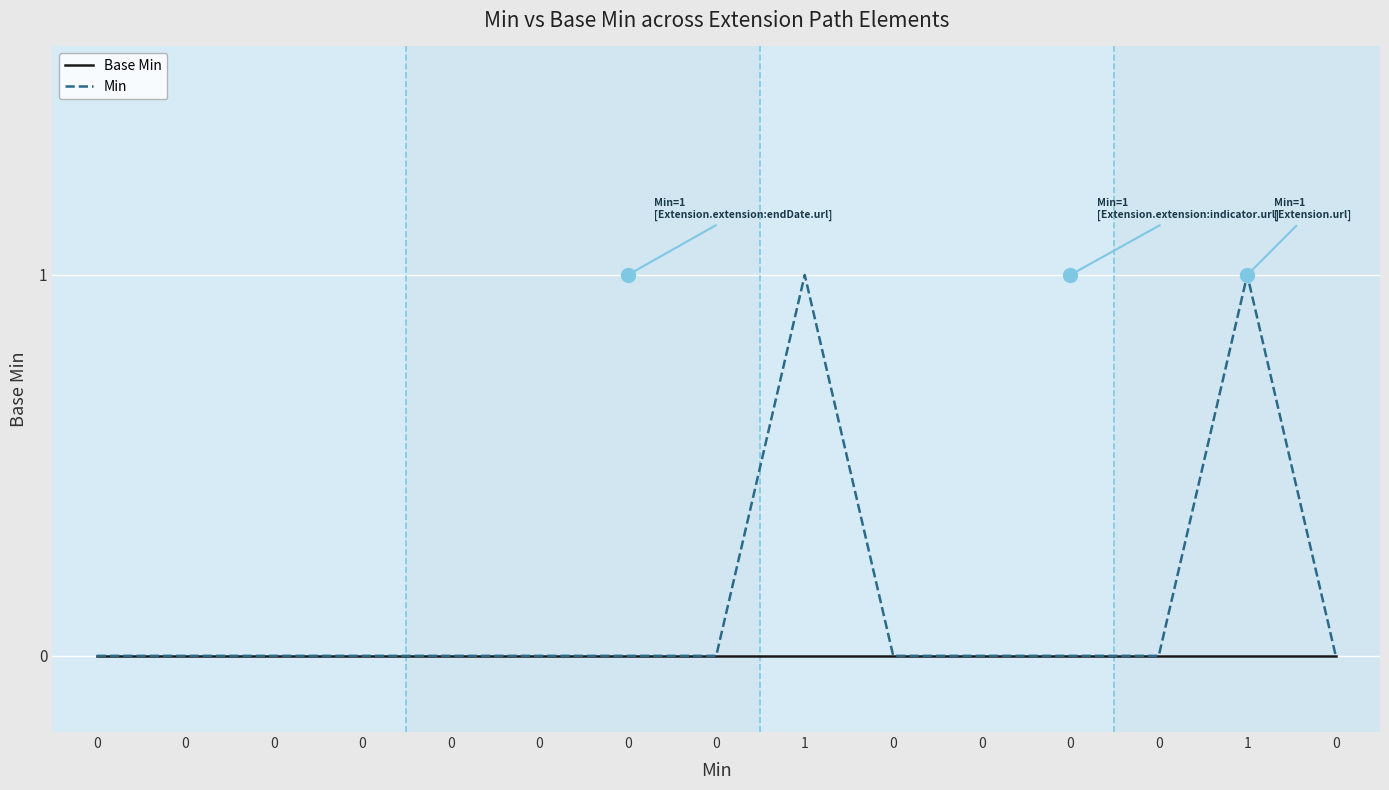

Reading left to right, extract all data points from this chart.

Base Min: 0	0	0	0	0	0	0	0	0	0	0	0	0	0	0
Min: 0	0	0	0	0	0	0	0	1	0	0	0	0	1	0